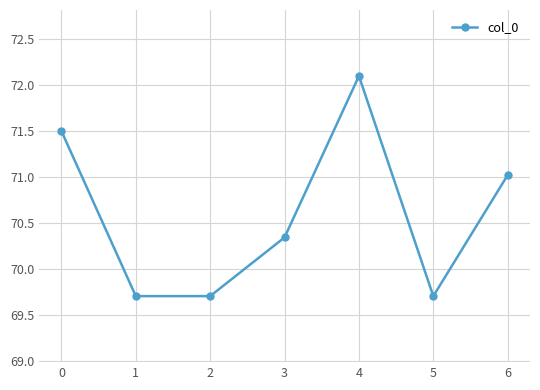

What is the difference between the values at 3 and 5?

0.6